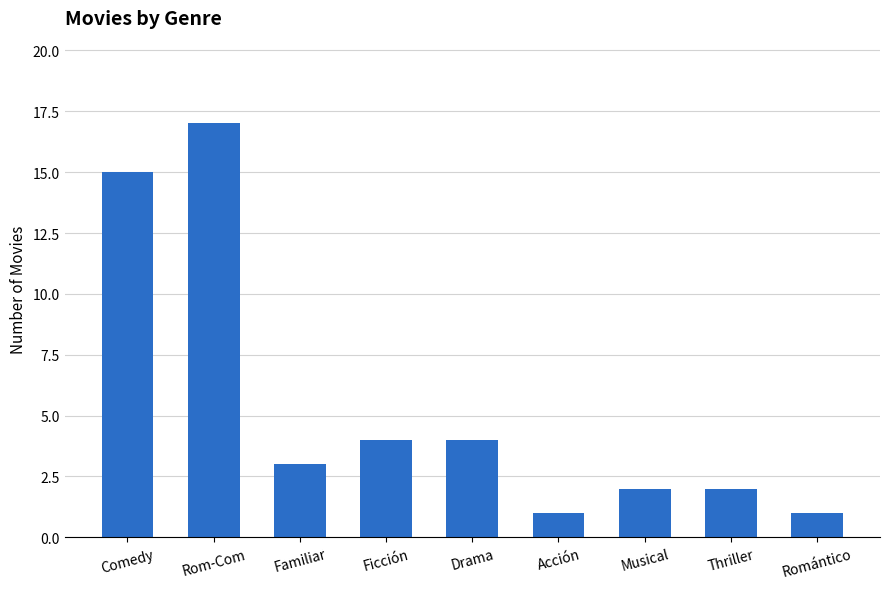

Reading right to left, extract all data points from this chart.

Romántico=1	Thriller=2	Musical=2	Acción=1	Drama=4	Ficción=4	Familiar=3	Rom-Com=17	Comedy=15